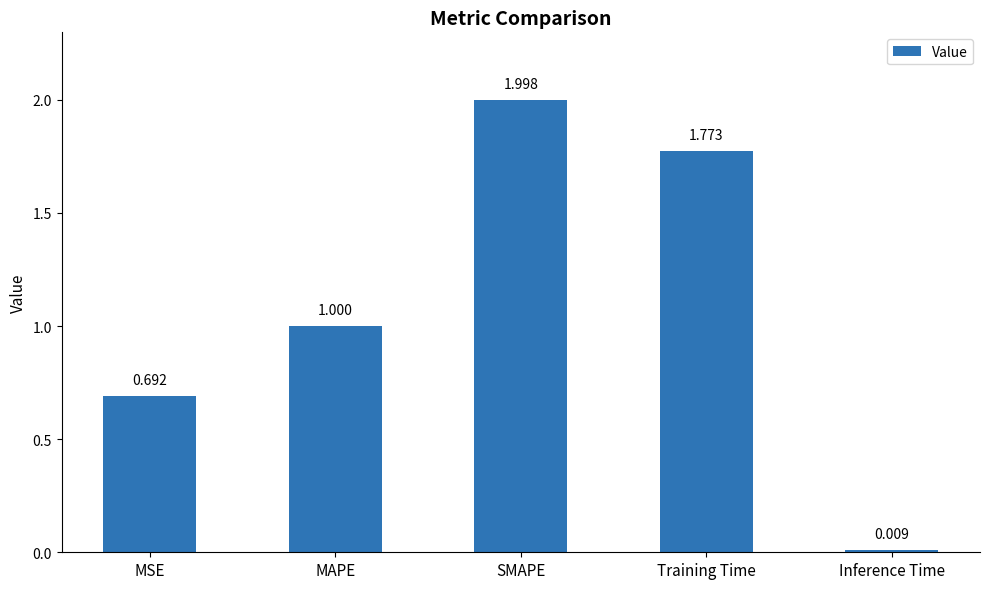

Are the bars horizontal?

No